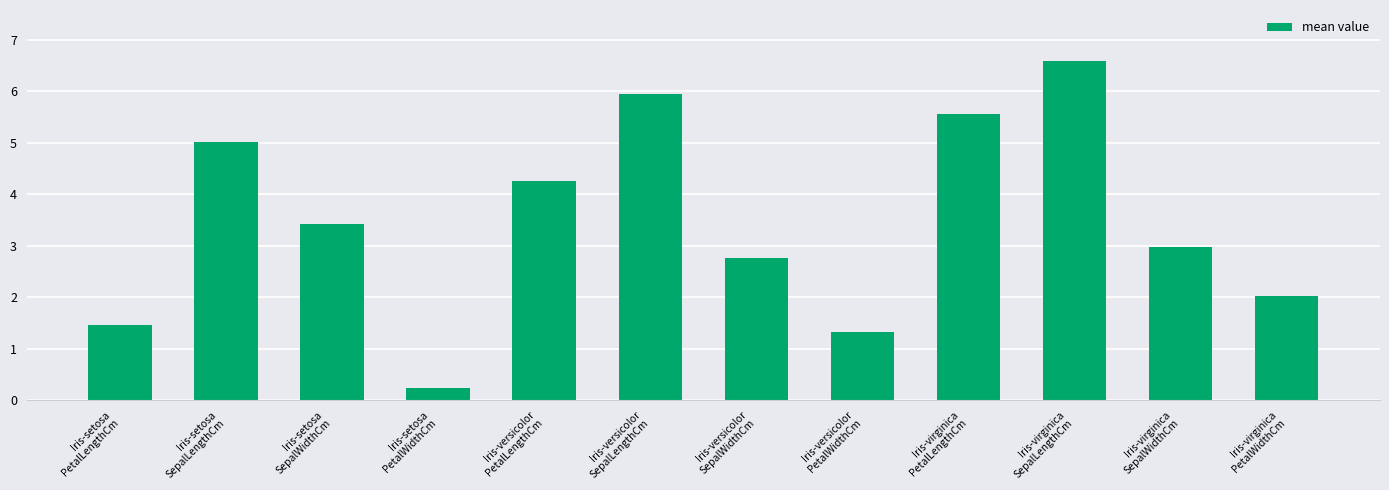

What is the greatest value displayed?

6.6